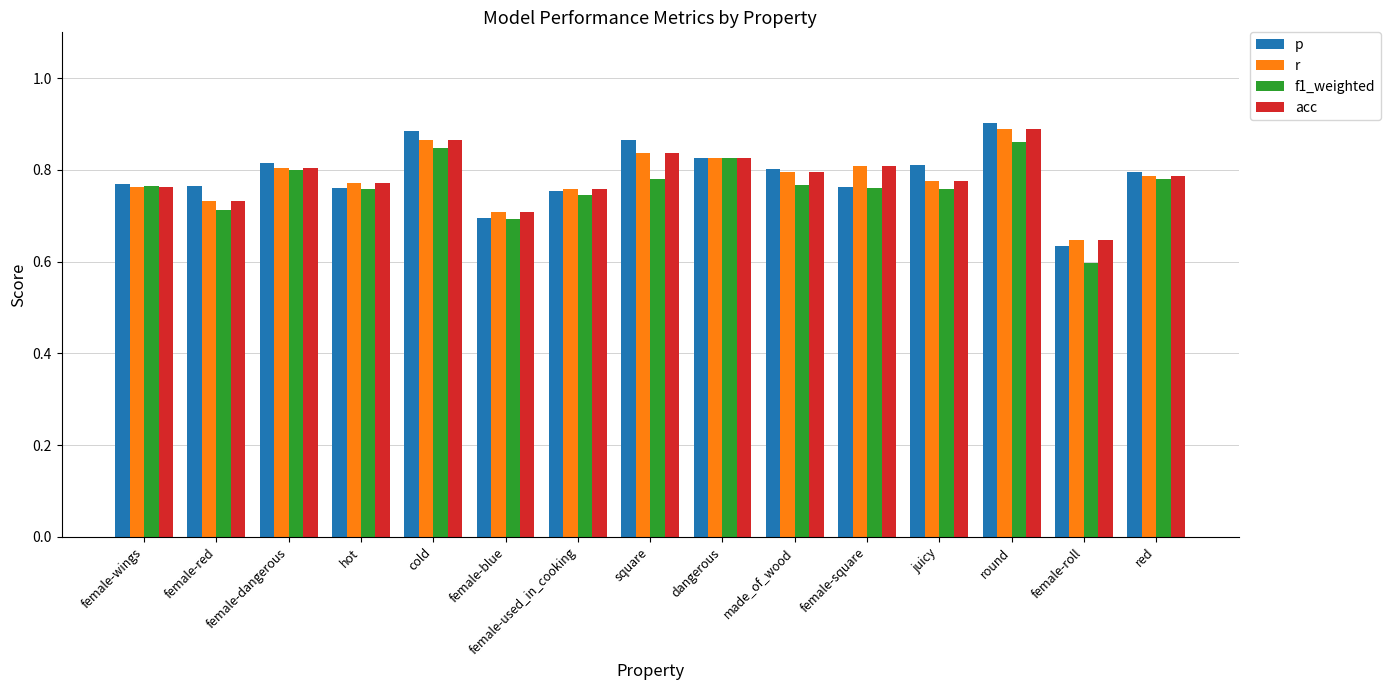

What is the sum of the f1_weighted values at female-dangerous and red?

1.6